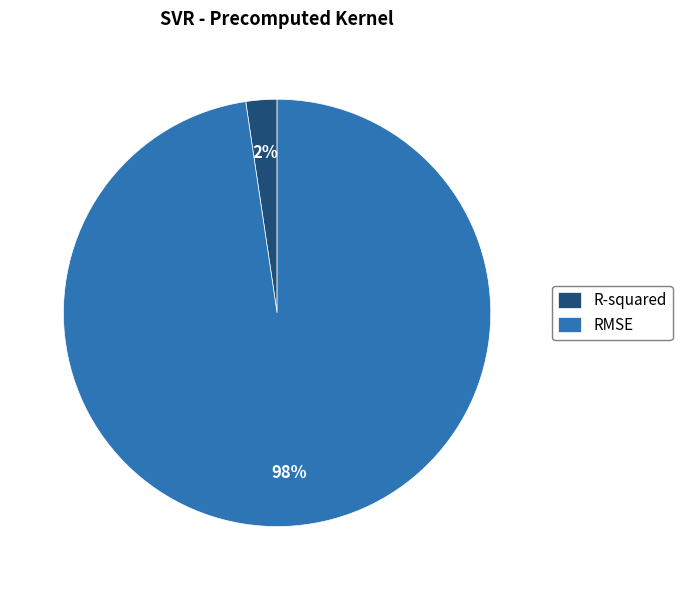

The RMSE slice represents 98% of the pie. True or false?

True